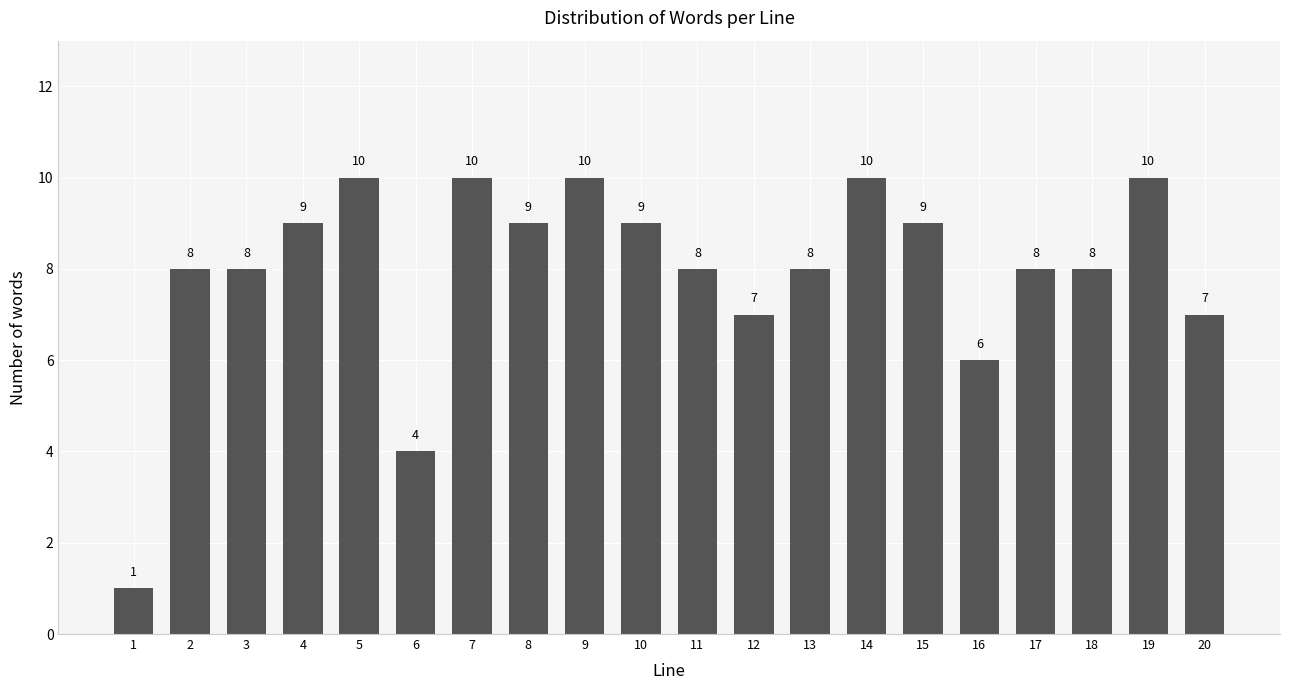

Reading right to left, extract all data points from this chart.

7	10	8	8	6	9	10	8	7	8	9	10	9	10	4	10	9	8	8	1